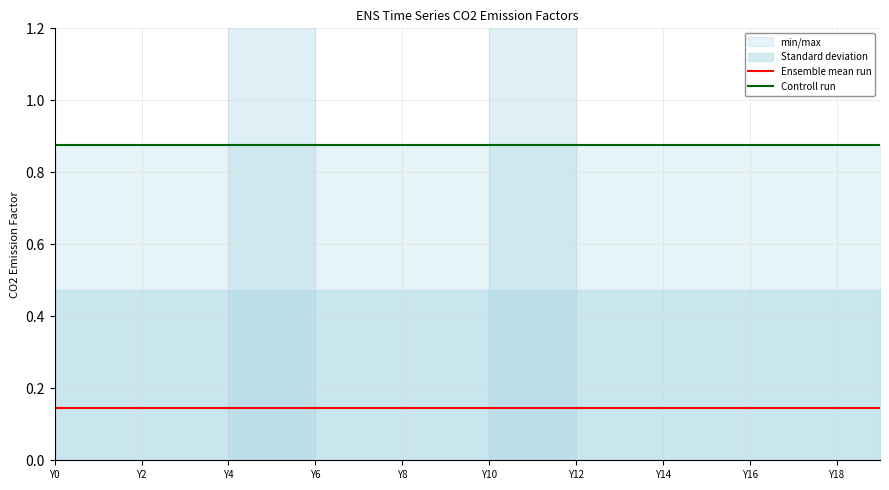

What is the smallest value displayed?

0.1